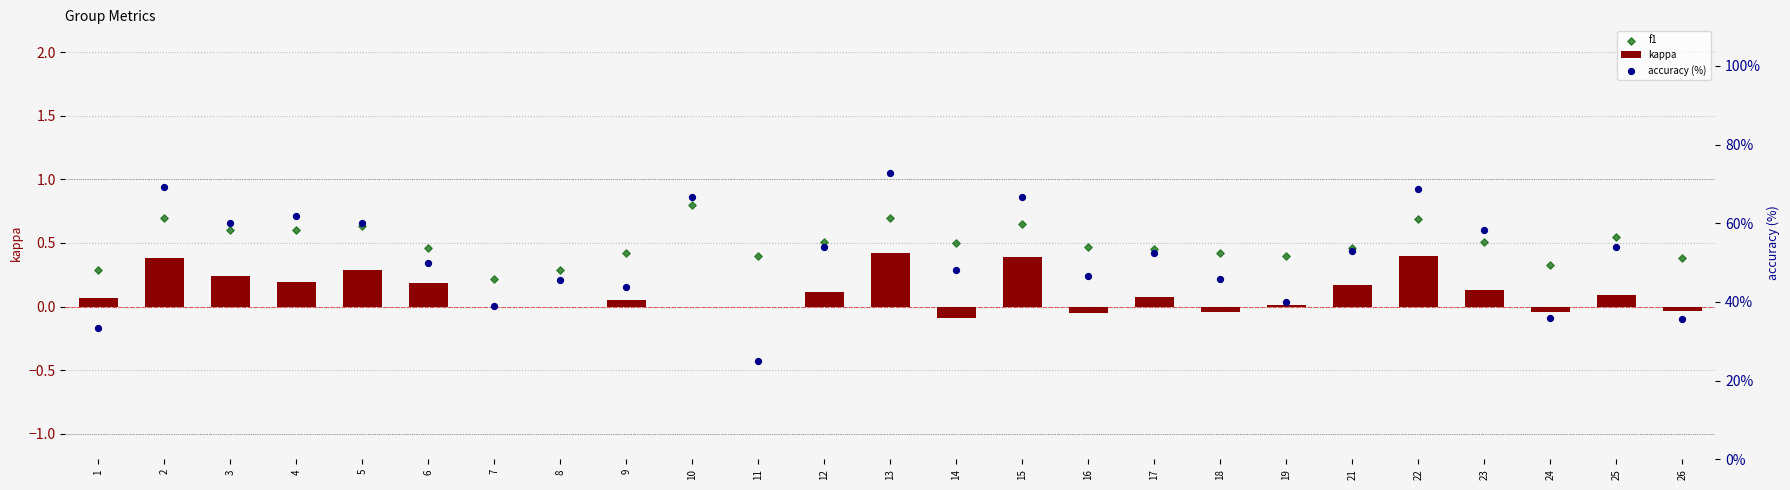

At which category is the sum across all series the highest?

13